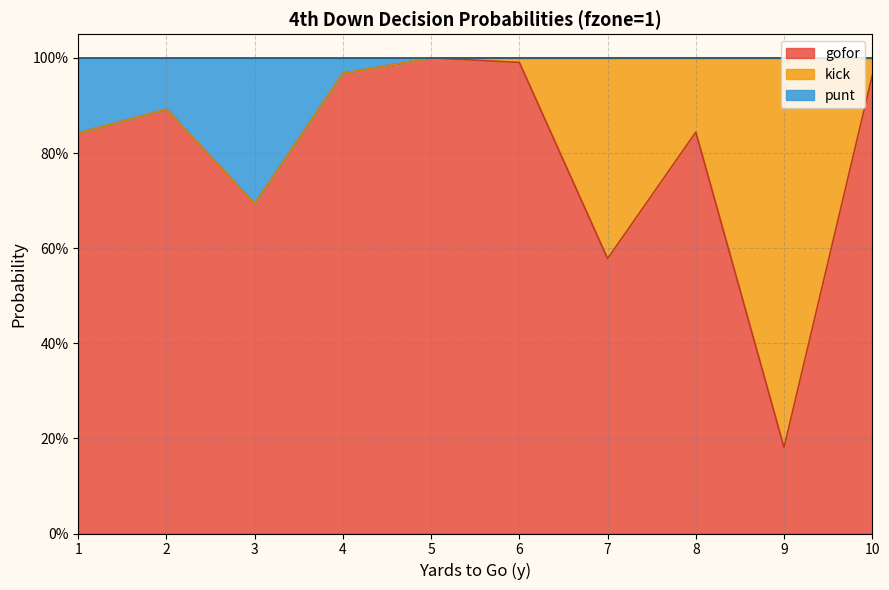

What is the difference between the highest and lowest values at 4?

1.0